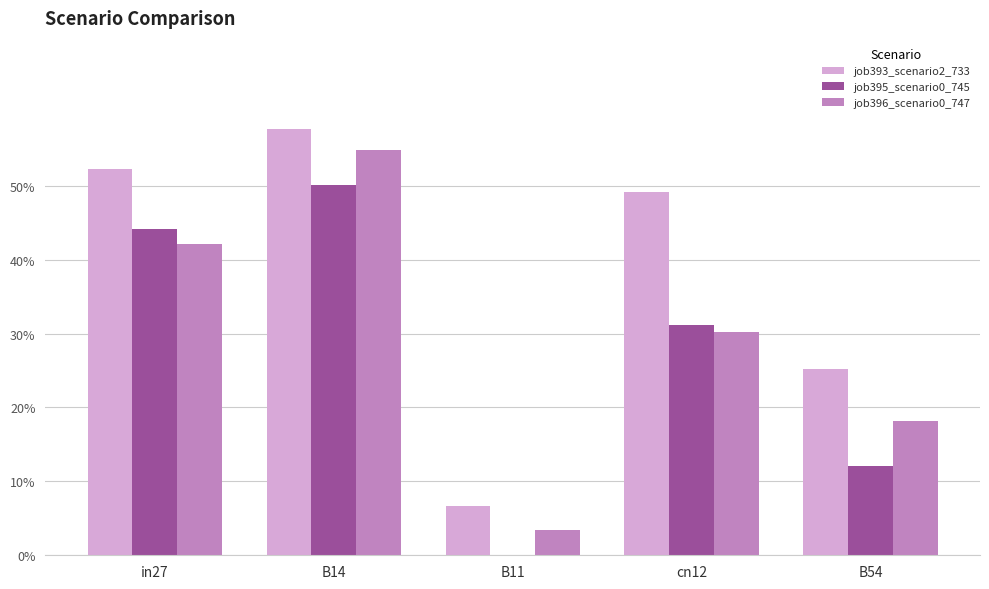

Are the bars grouped side by side (vs. stacked)?

Yes